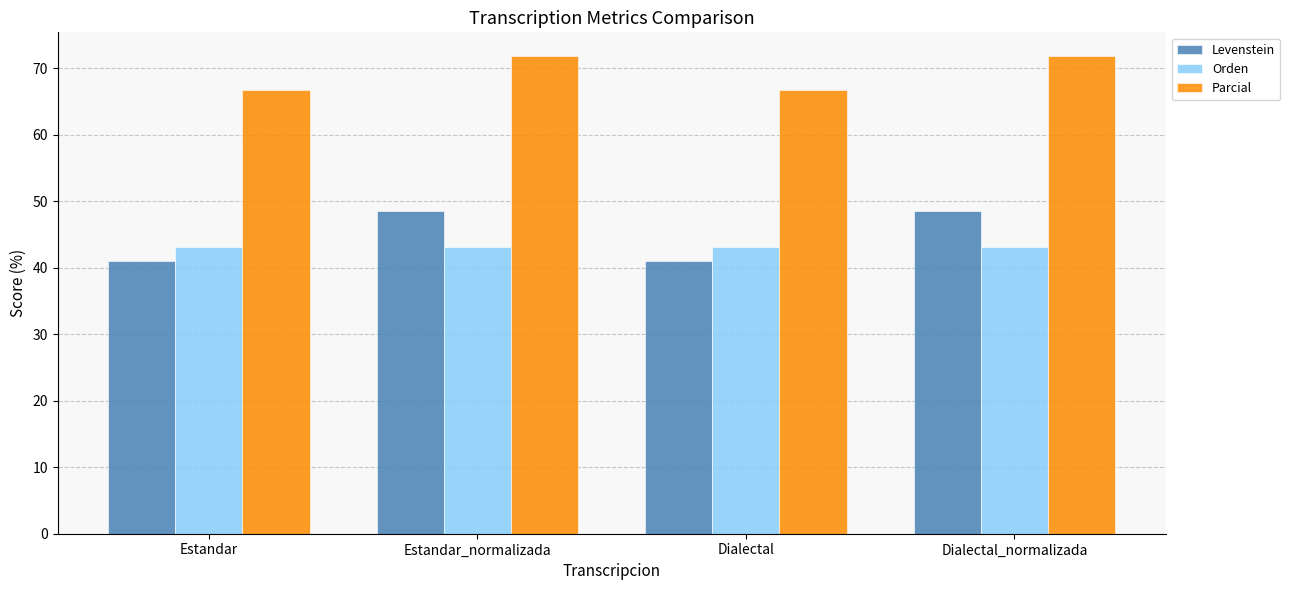

At Dialectal_normalizada, list the series in order from smallest to largest.

Orden, Levenstein, Parcial